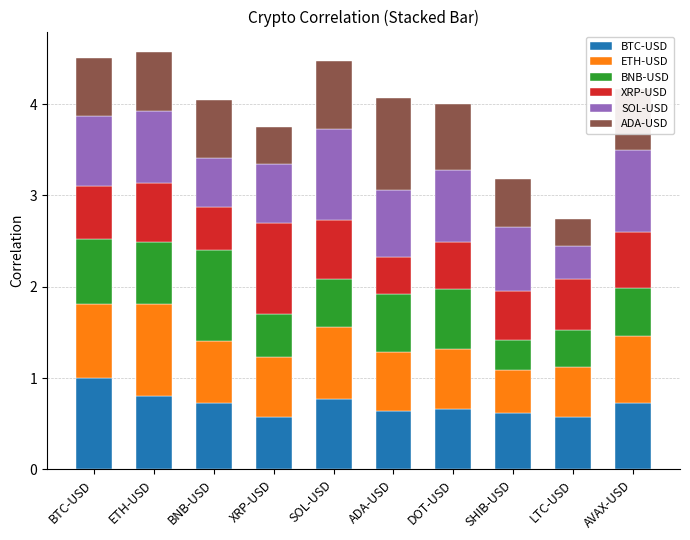

Does the chart contain stacked bars?

Yes